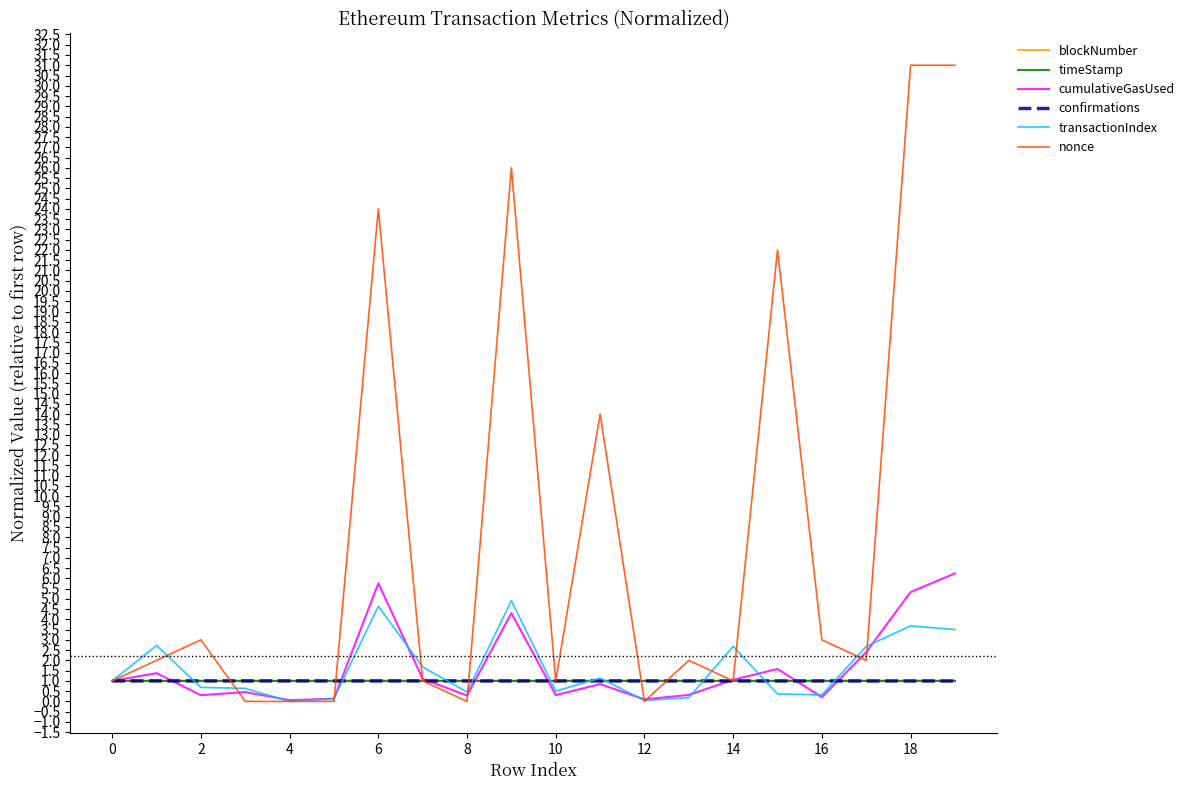

How many values in the transactionIndex series are below 1?

10